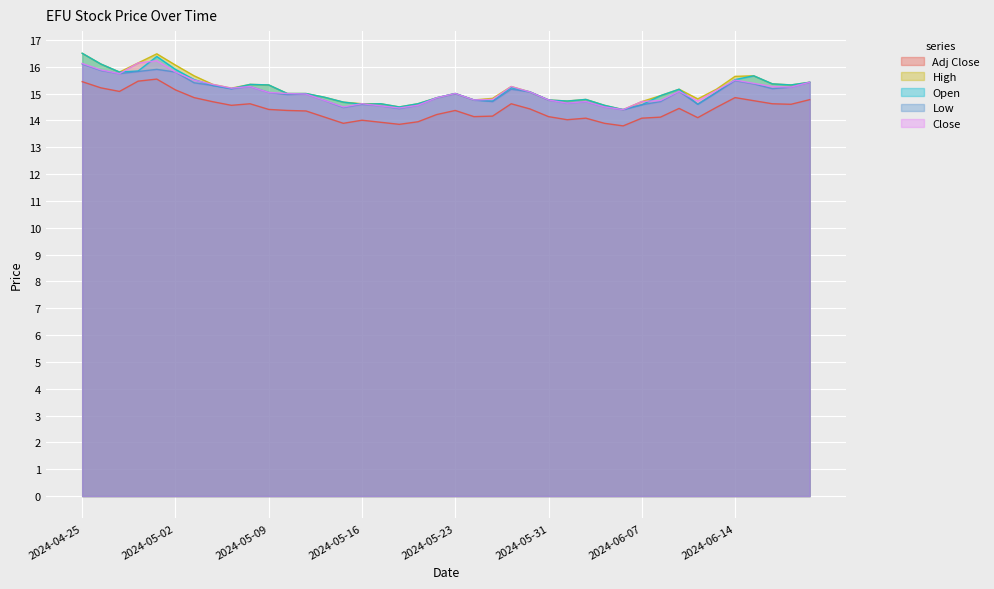

What are all the series names shown in the legend?

Adj Close, High, Open, Low, Close